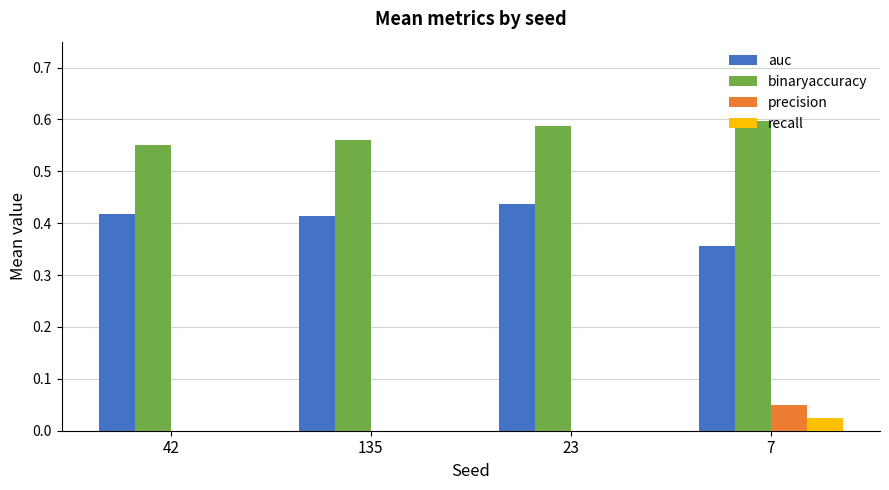

What is the sum of all auc values?

1.6